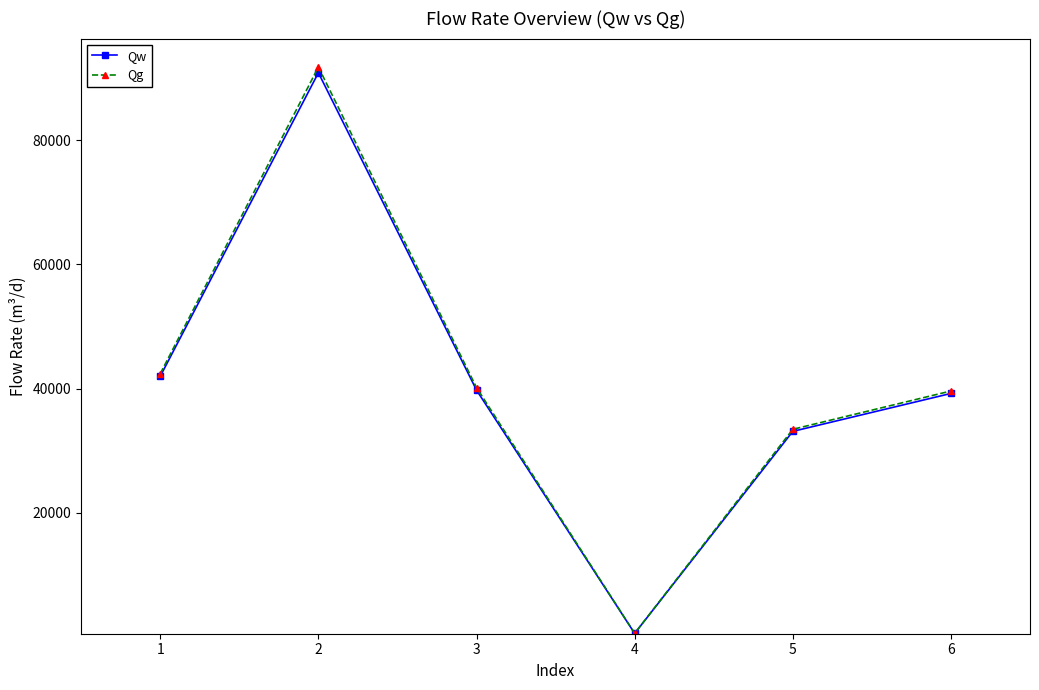

Is this an area chart (filled region under the line)?

No